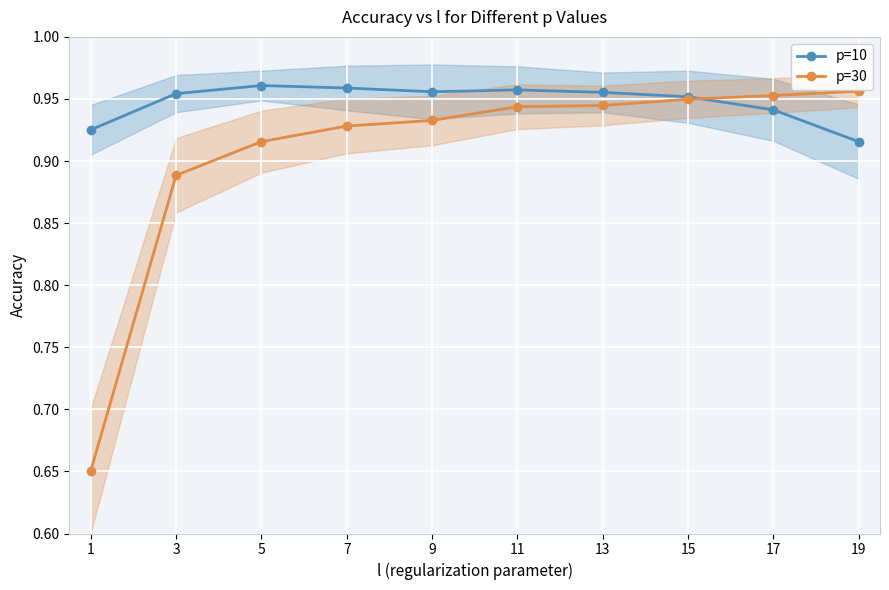

Which has a higher value, 13 or 7?

7